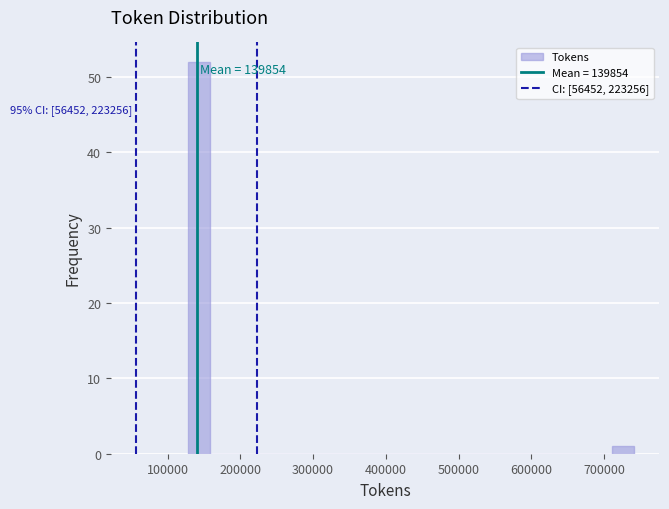

Around what value on the x-axis is the tallest bar? Give the approximate position of its centre, as read against the axis.

140000